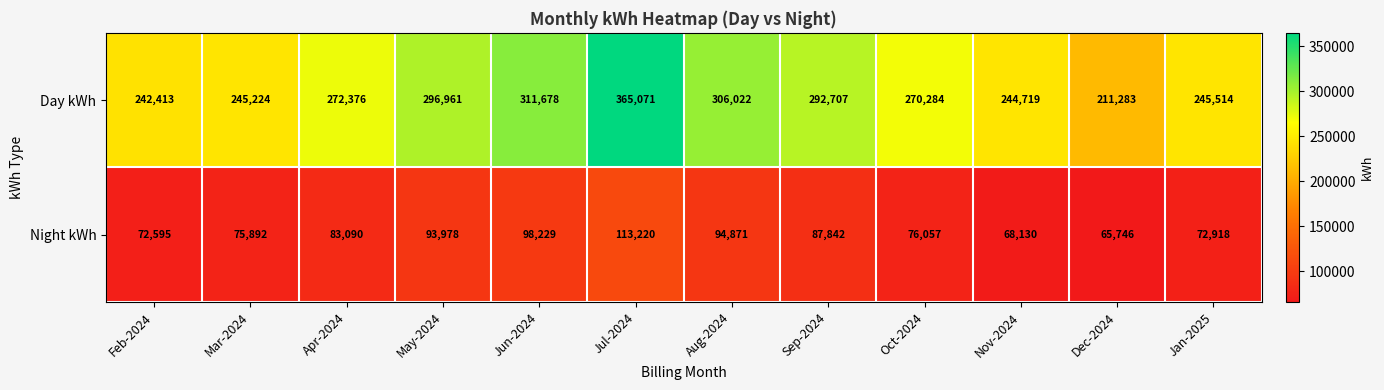

Which series has the largest range (max minus min)?

Day kWh